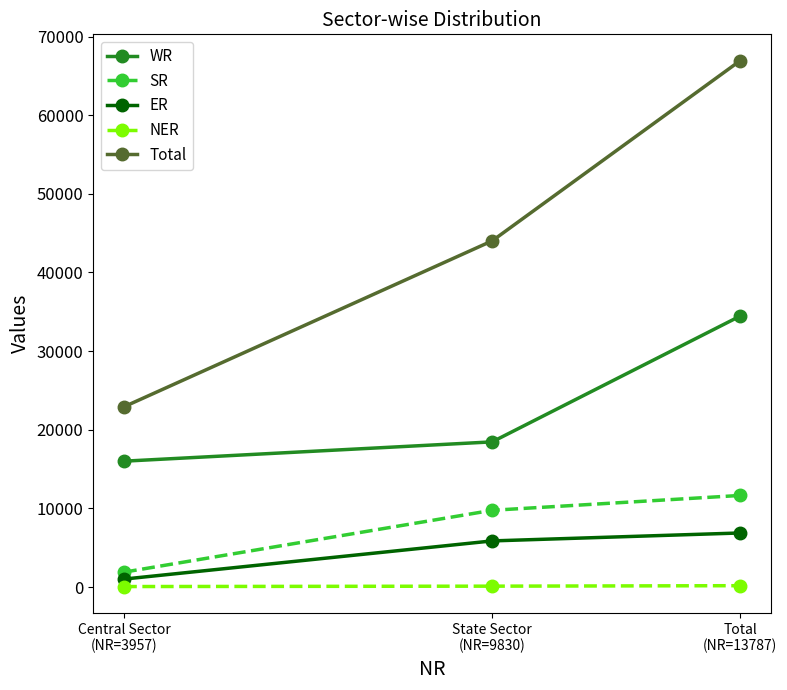

What is the difference between the maximum and second lowest values in the NER series?

60